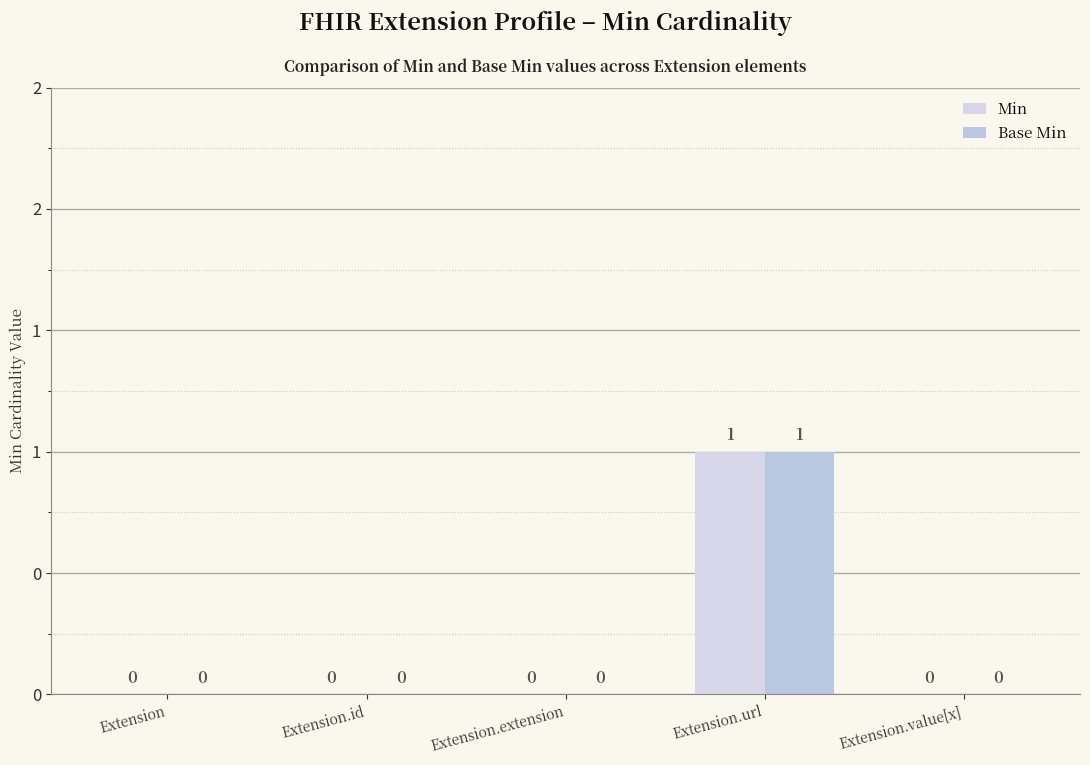

What is the difference between the Base Min values at Extension.value[x] and Extension.url?

1